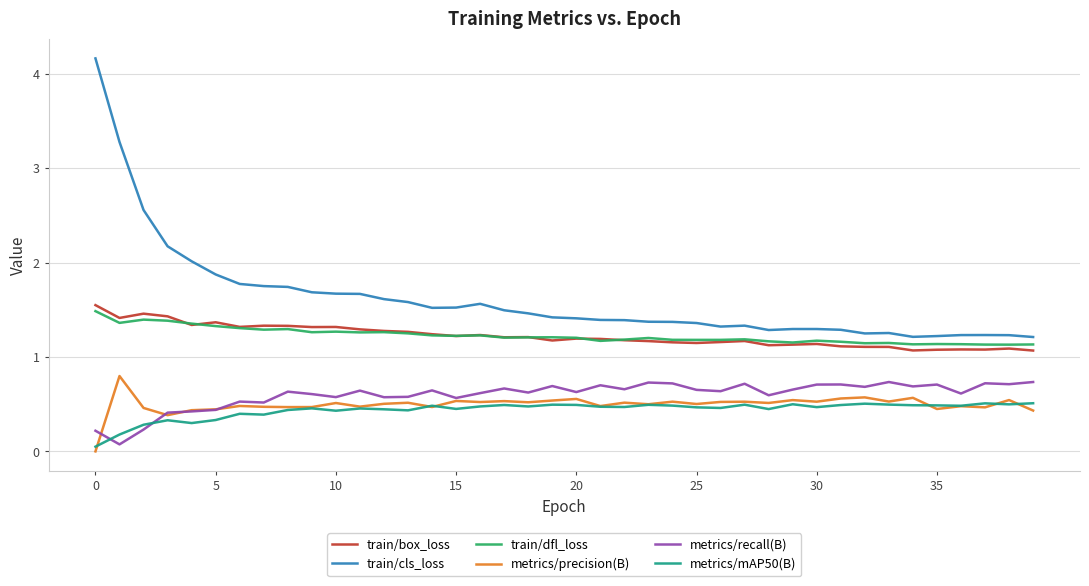

What is the difference between the maximum and minimum values in the metrics/precision(B) series?

0.8